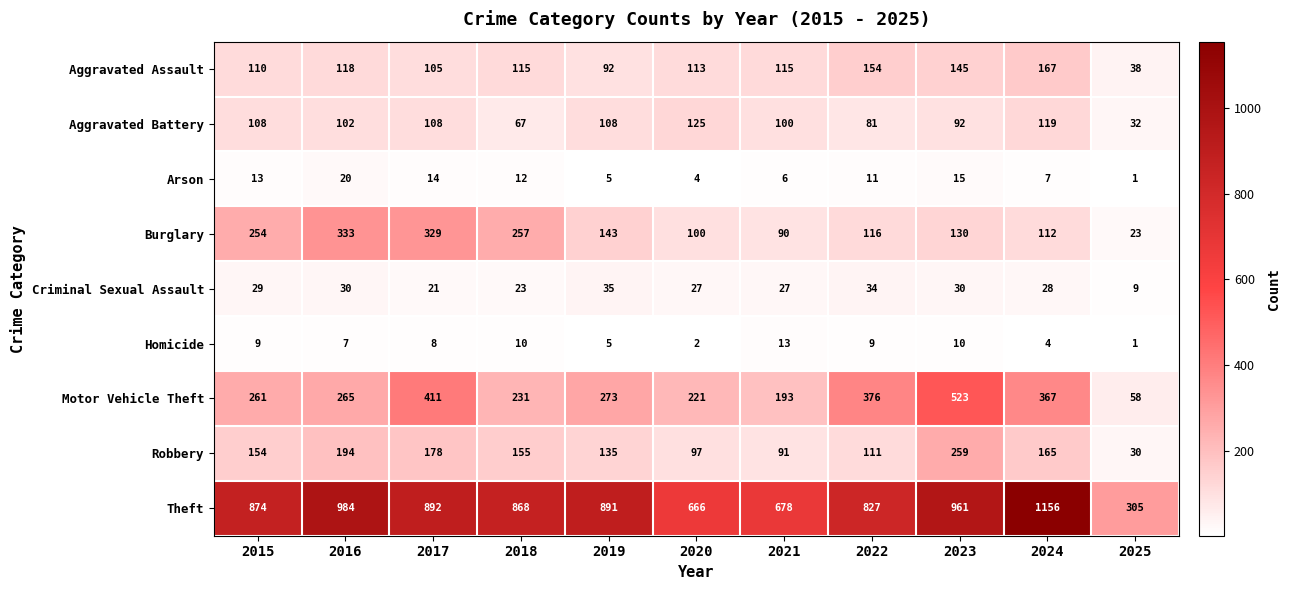

What is the difference between the maximum and second lowest values in the Aggravated Assault series?

75